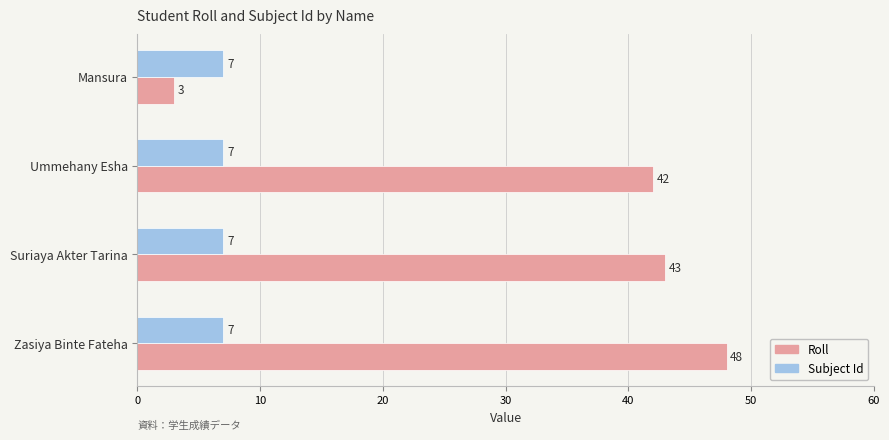

What are all the series names shown in the legend?

Roll, Subject Id